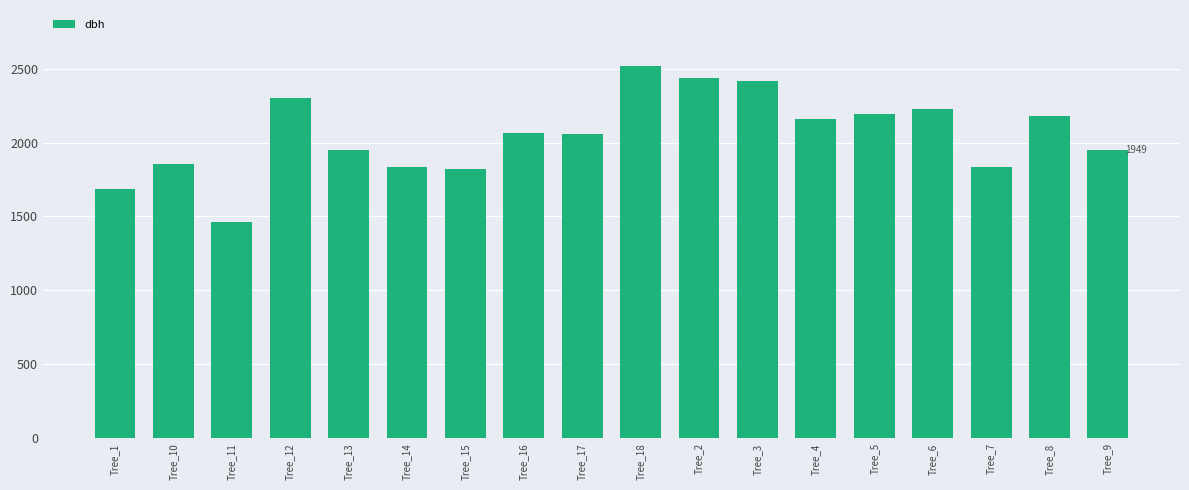

How many bars are there in total?

18